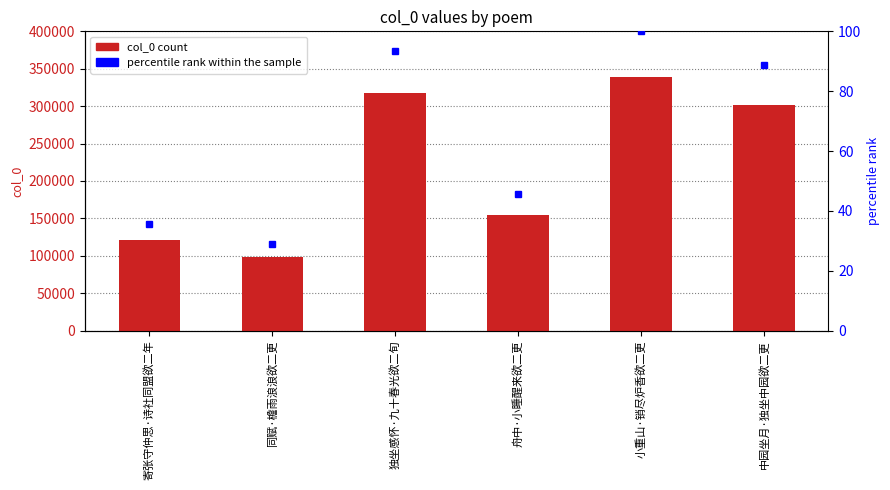

What is the label of the 4th bar from the right?

独坐感怀·九十春光欲二旬